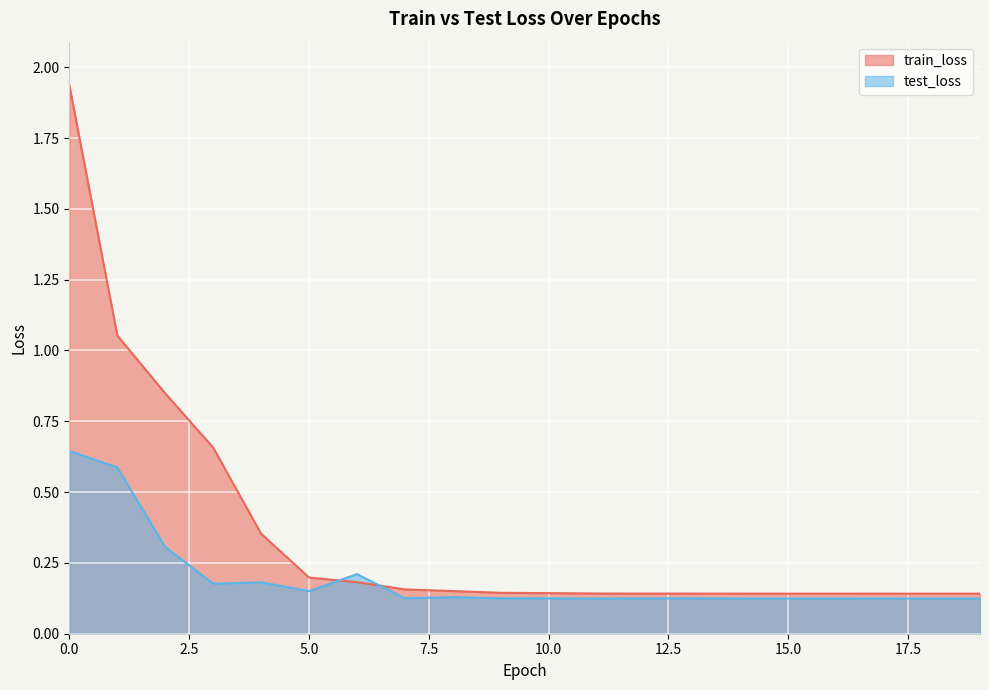

Reading right to left, transcribe all the data shown in this chart.

train_loss: 19=0.1	18=0.1	17=0.1	16=0.1	15=0.1	14=0.1	13=0.1	12=0.1	11=0.1	10=0.1	9=0.1	8=0.2	7=0.2	6=0.2	5=0.2	4=0.4	3=0.7	2=0.8	1=1.1	0=1.9
test_loss: 19=0.1	18=0.1	17=0.1	16=0.1	15=0.1	14=0.1	13=0.1	12=0.1	11=0.1	10=0.1	9=0.1	8=0.1	7=0.1	6=0.2	5=0.2	4=0.2	3=0.2	2=0.3	1=0.6	0=0.6